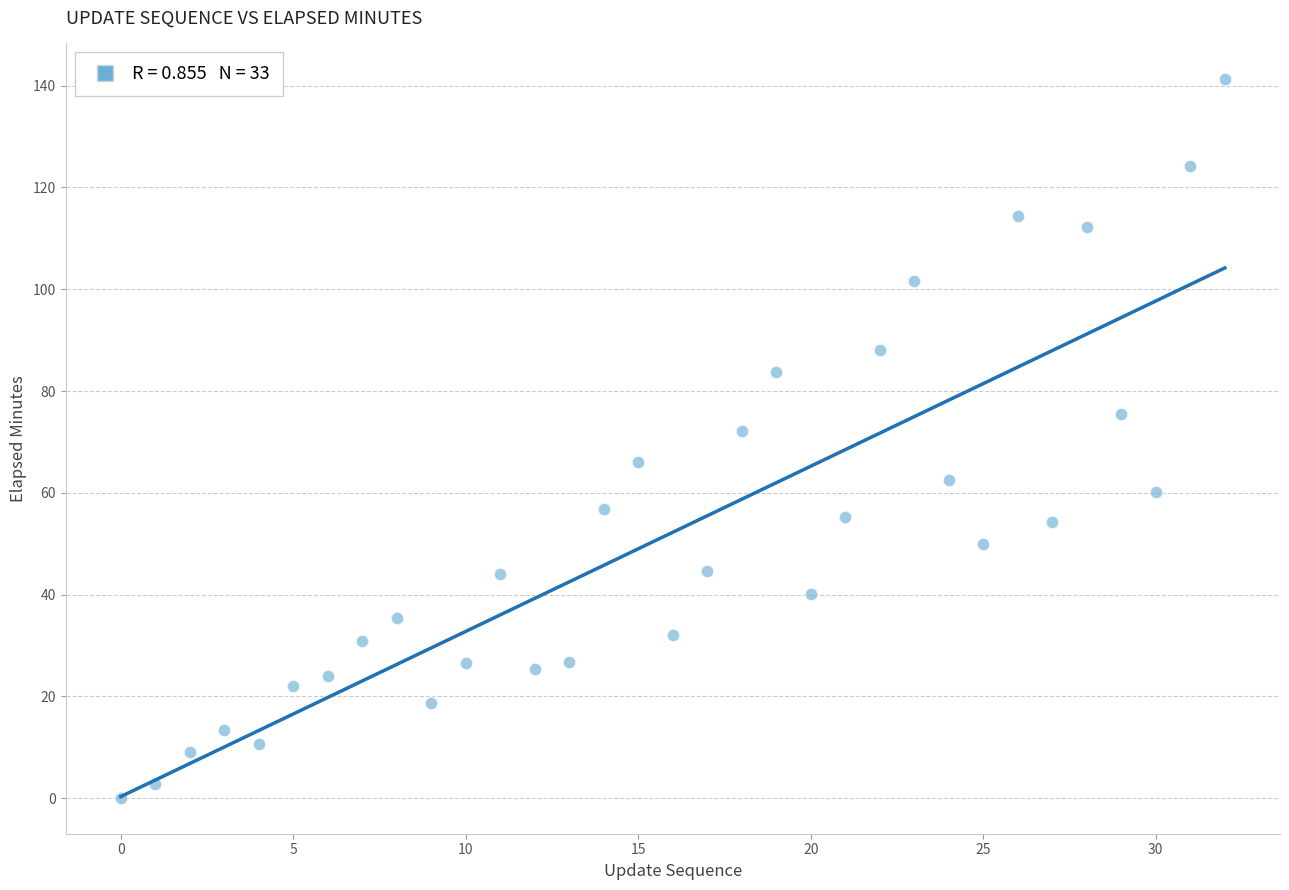

What Y value in the scatter plot is closest to 70?

72.1